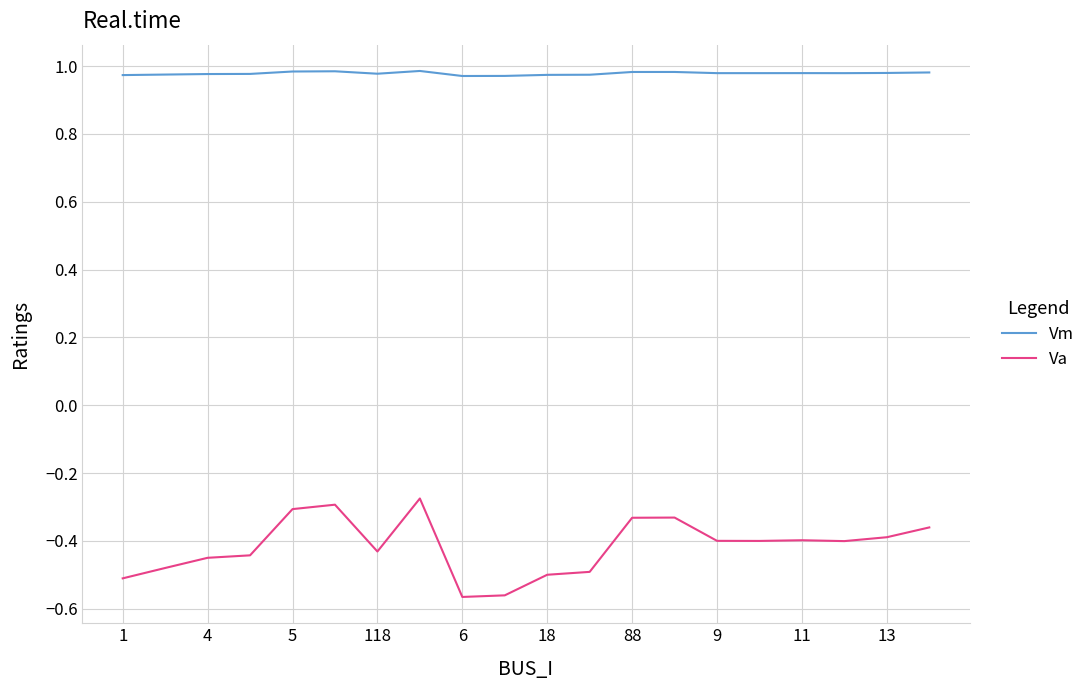

Which series has the largest total across all categories?

Vm